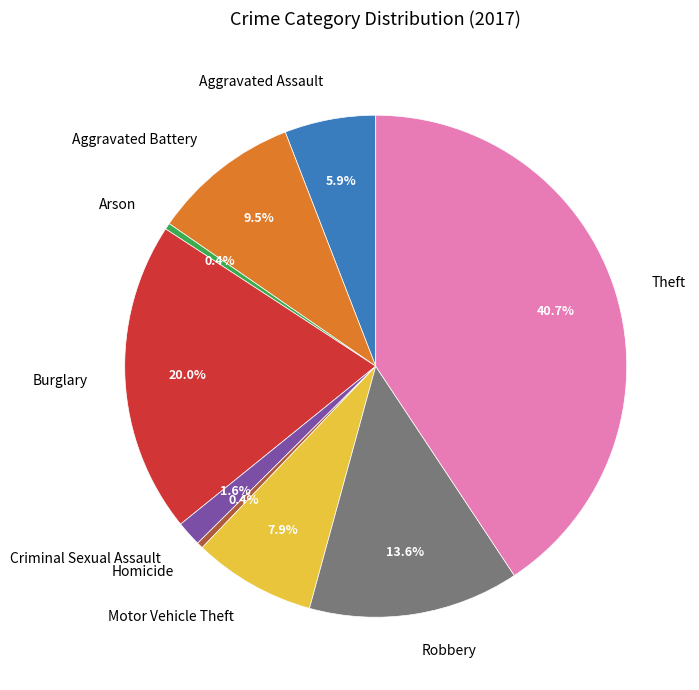

To the nearest percent, what is the difference between the largest and smallest slice percentages?

40%